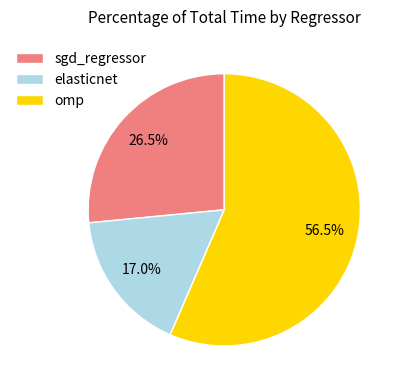

Rank the categories by value from highest to lowest.

omp, sgd_regressor, elasticnet